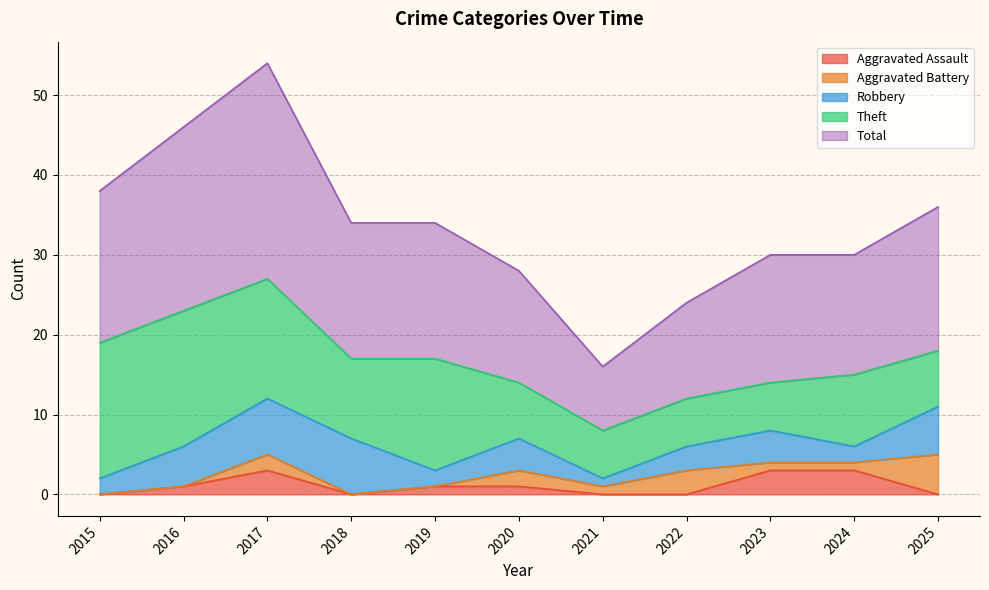

At which category is the sum across all series the highest?

2017